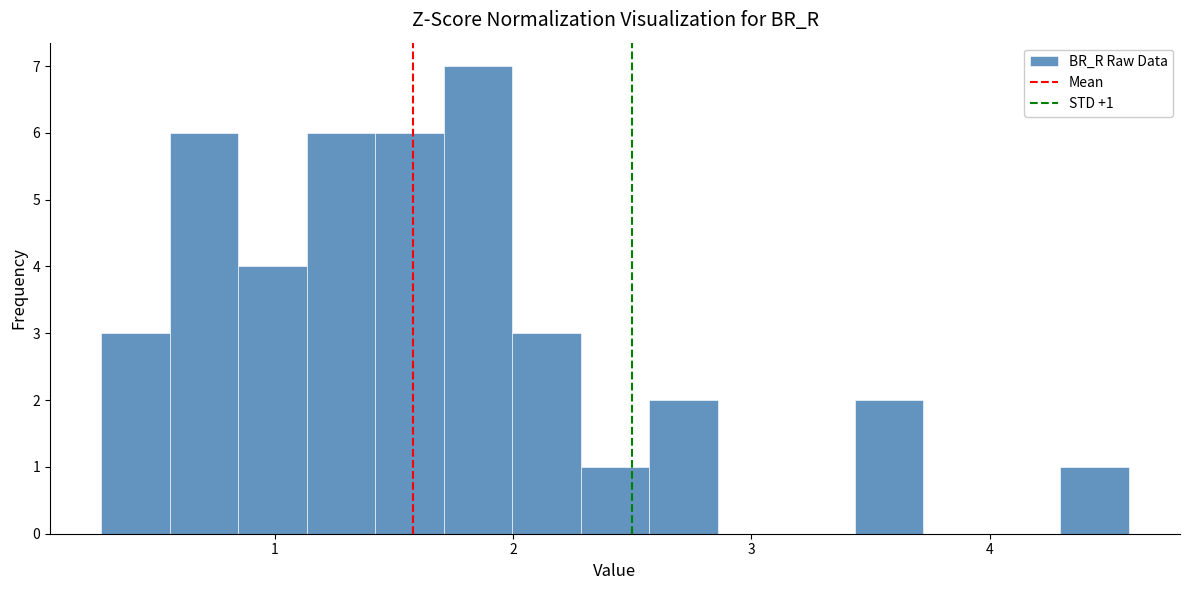

Around what value on the x-axis is the tallest bar? Give the approximate position of its centre, as read against the axis.

1.9